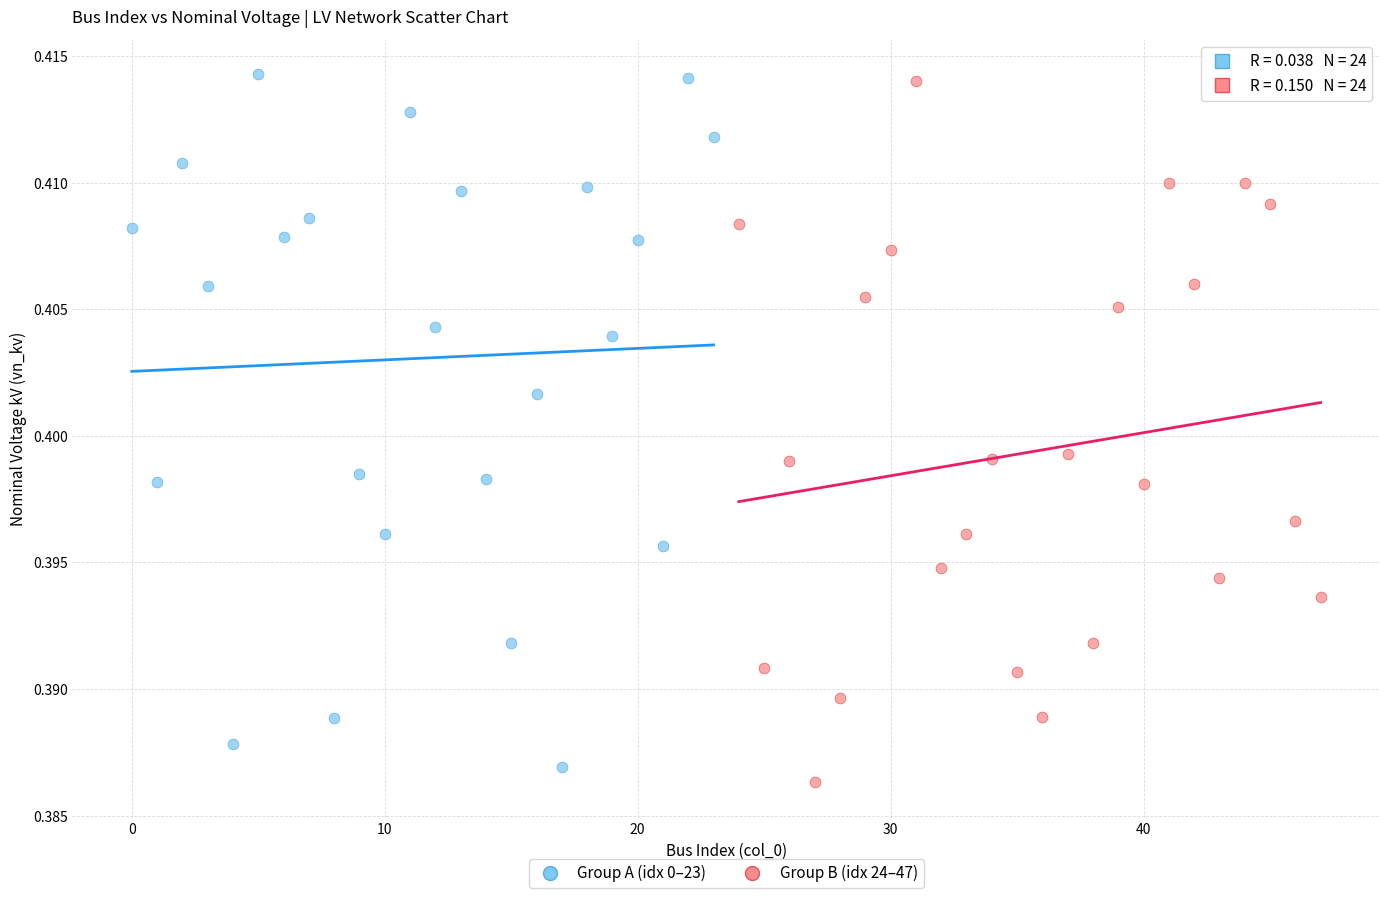

What are all the series names shown in the legend?

Group A (idx 0–23), Group B (idx 24–47)